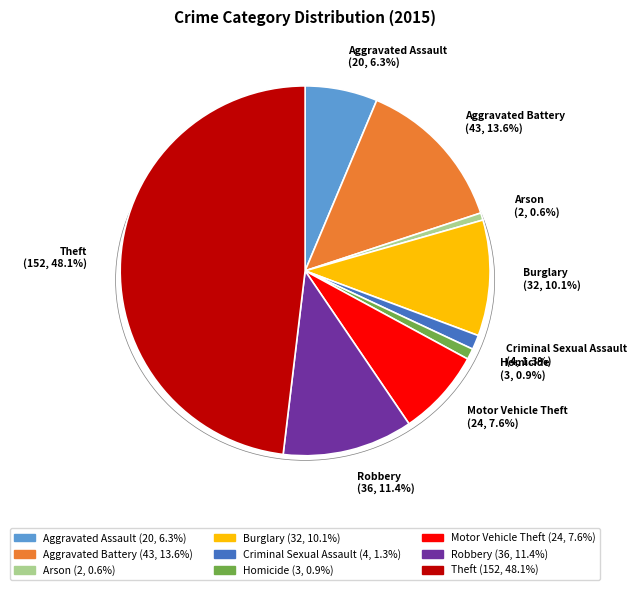

Does any single category account for the majority?

No